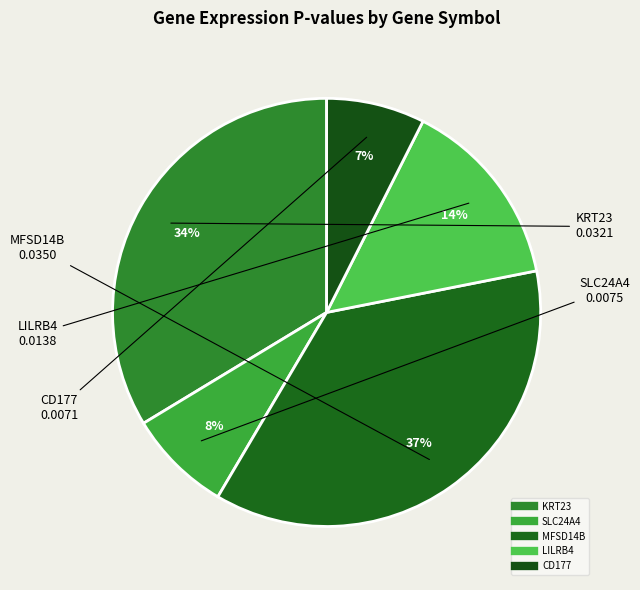

How many slices are in this pie chart?

5